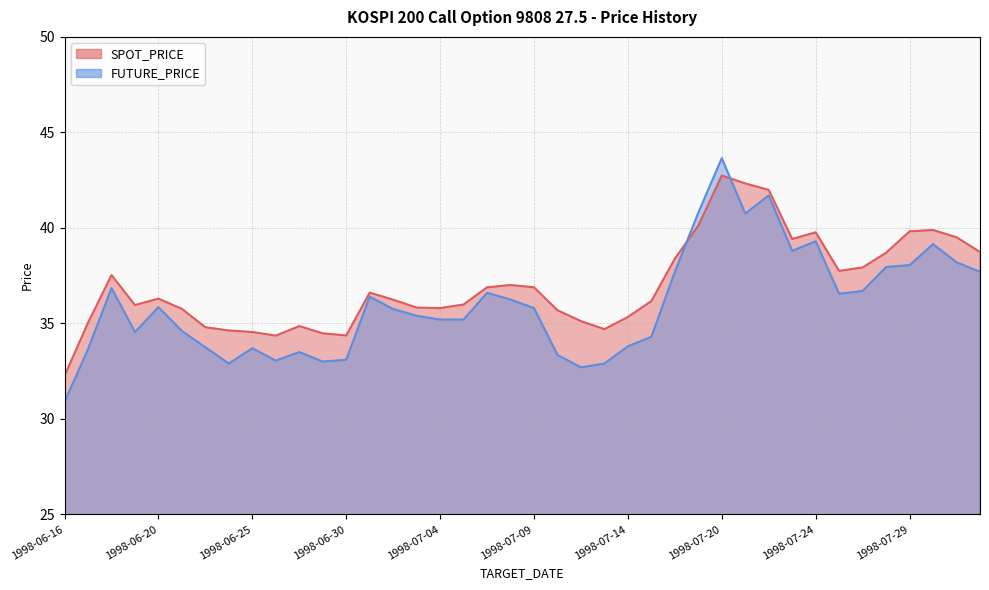

The value of FUTURE_PRICE at 1998-06-18 is 62.8. True or false?

False